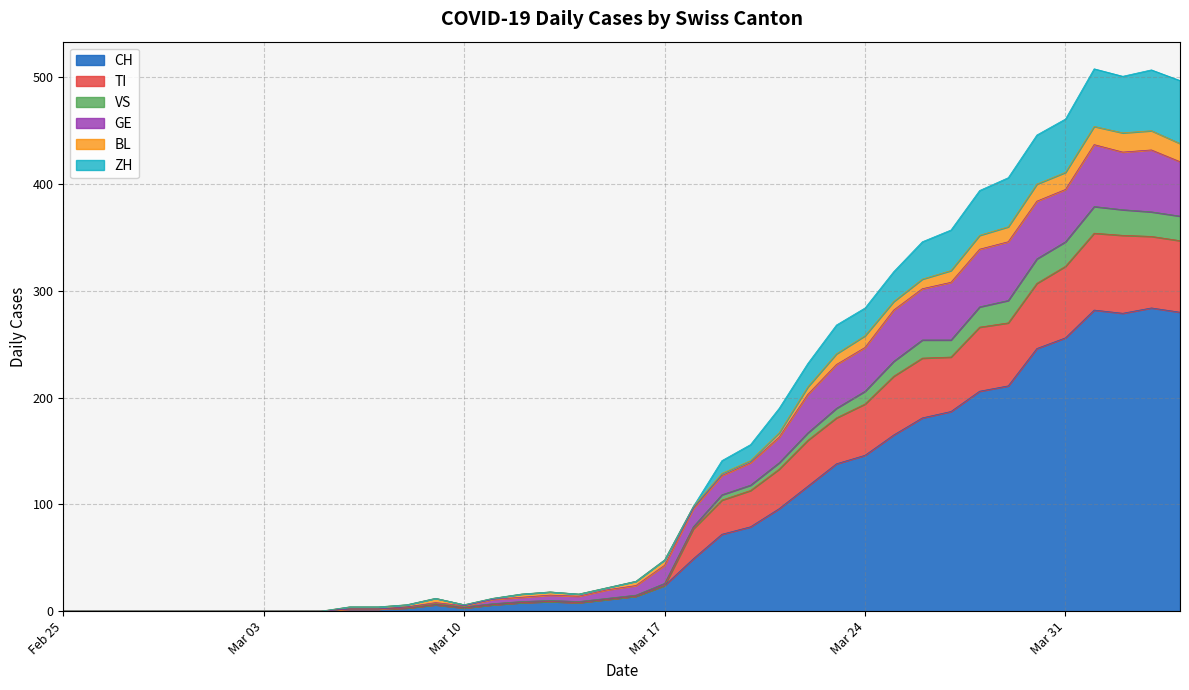

Does the chart display data point markers on the line(s)?

No